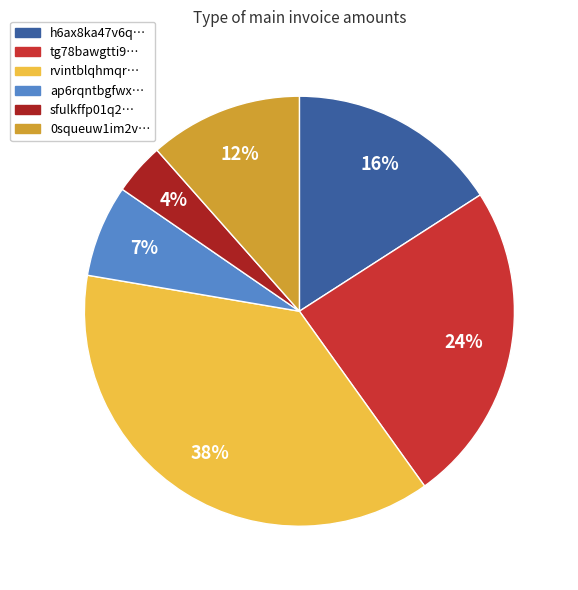

Does any single category account for the majority?

No